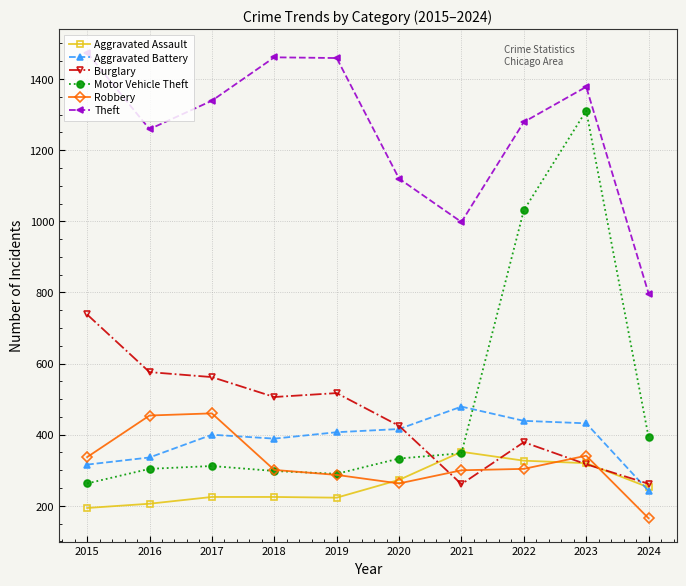

Count the number of data series in this chart.

6